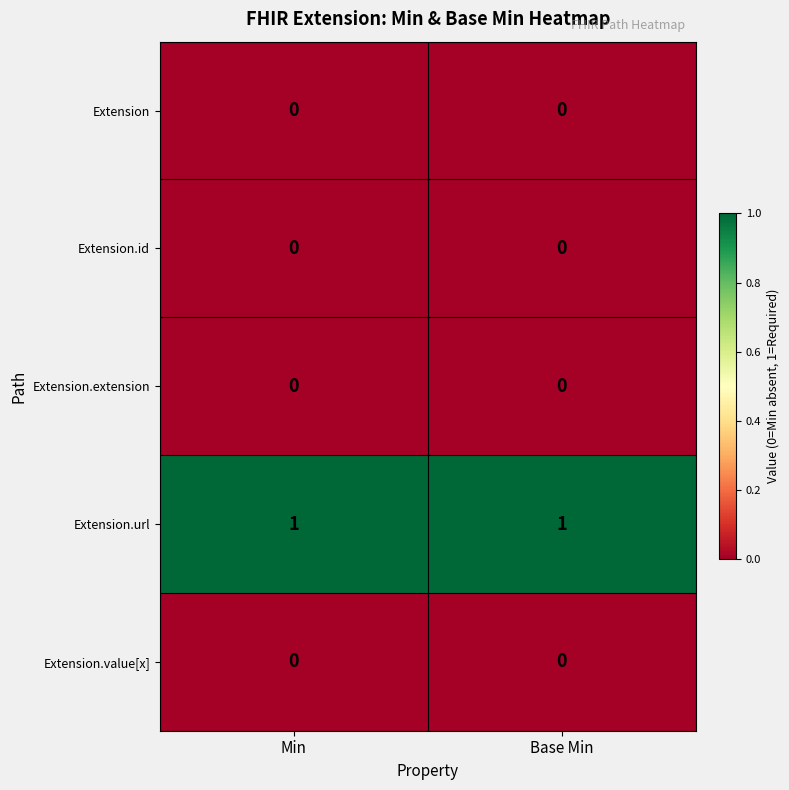

Which series has the largest total across all categories?

Extension.url